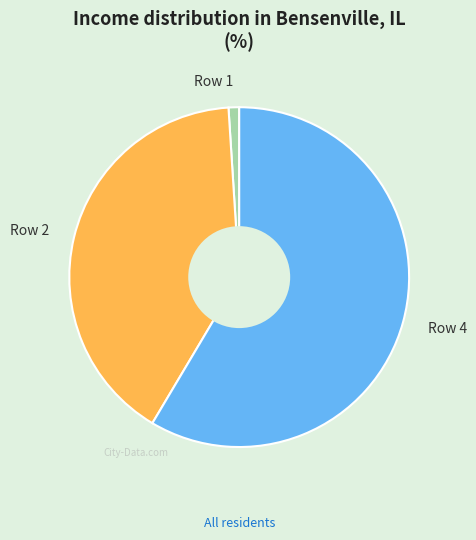

Count the number of slices in the pie.

3